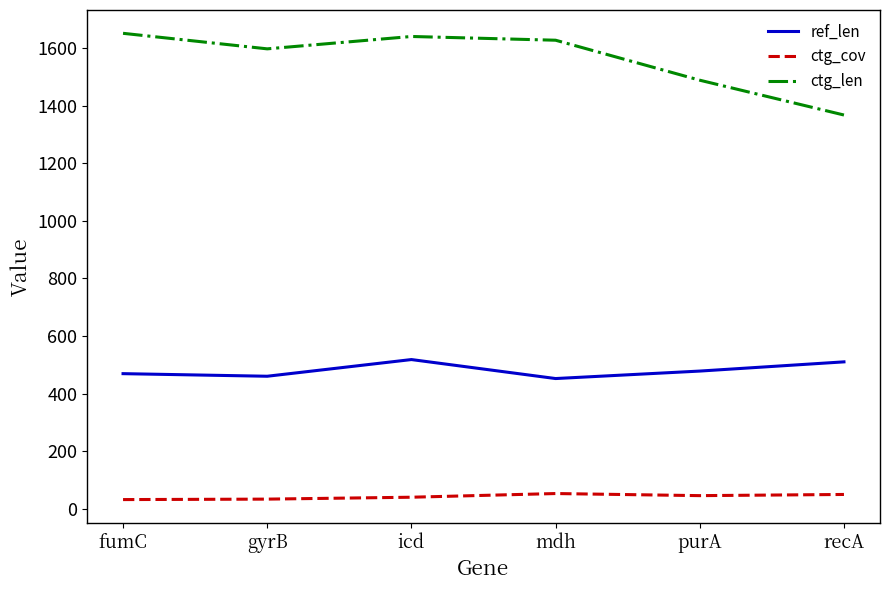

Is it true that ref_len equals 510.0 at recA?

True